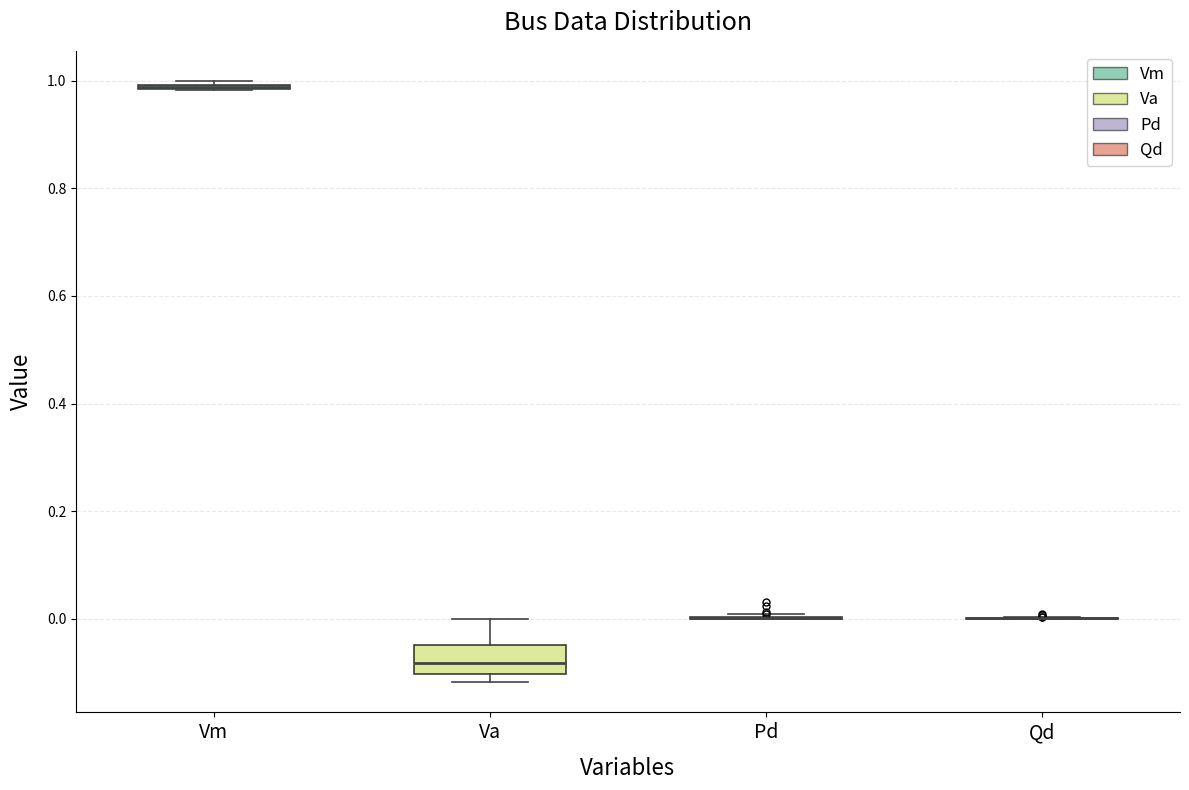

Which box is the tallest, from its lower edge to its upper edge?

Va